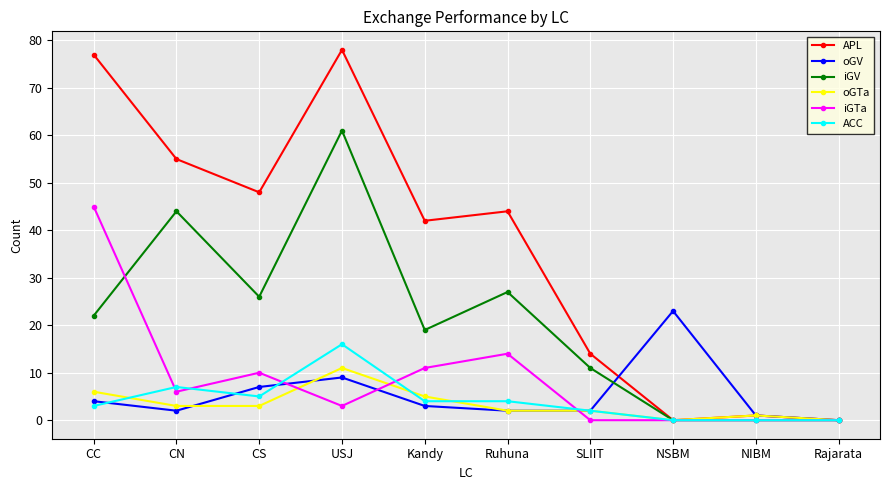

Rank the series by their maximum value, from highest to lowest.

APL, iGV, iGTa, oGV, ACC, oGTa